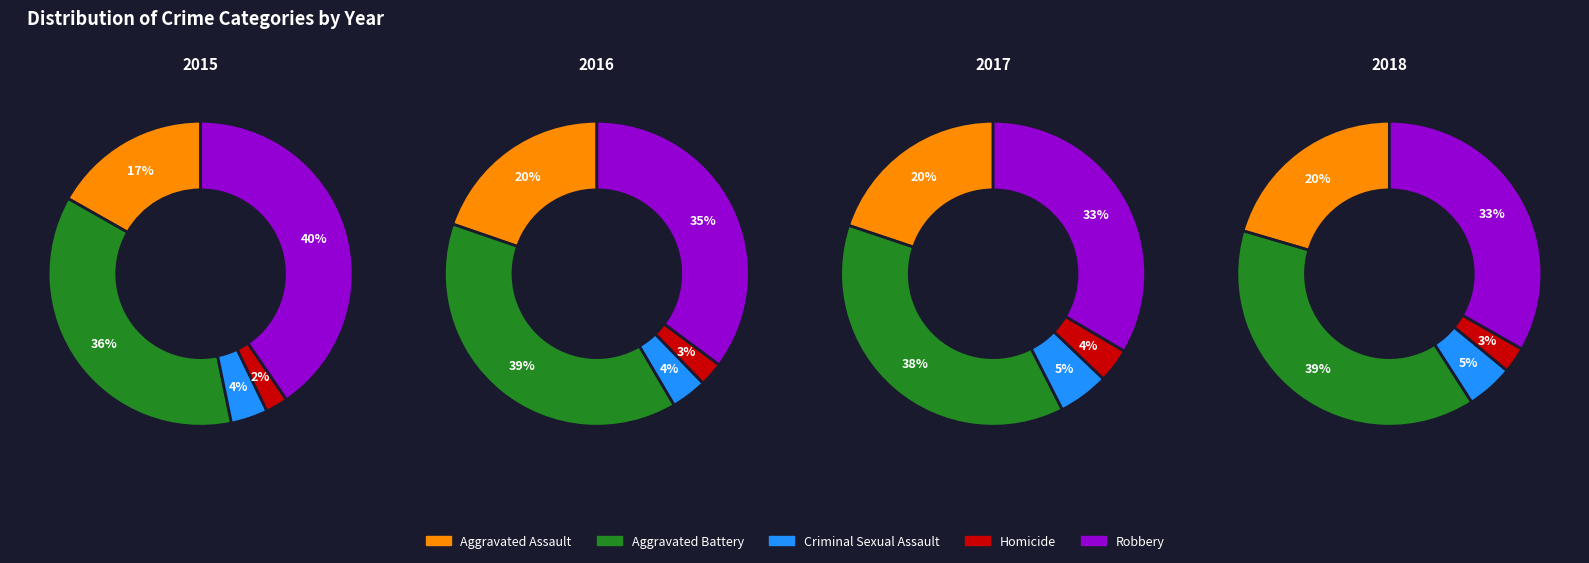

At 0, list the series in order from smallest to largest.

Homicide, Criminal Sexual Assault, Aggravated Assault, Aggravated Battery, Robbery